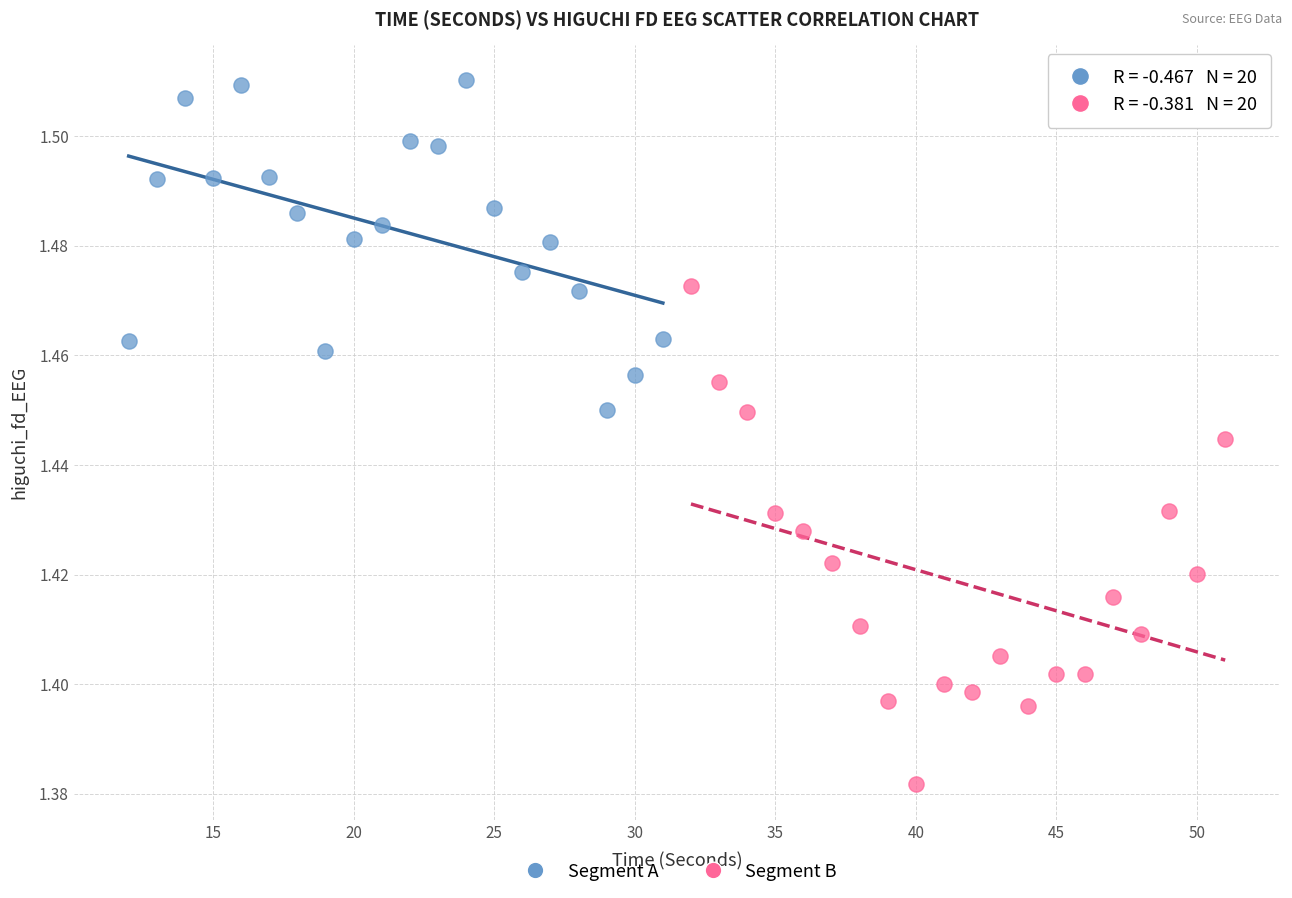

Which series reaches the minimum Y coordinate?

Segment B